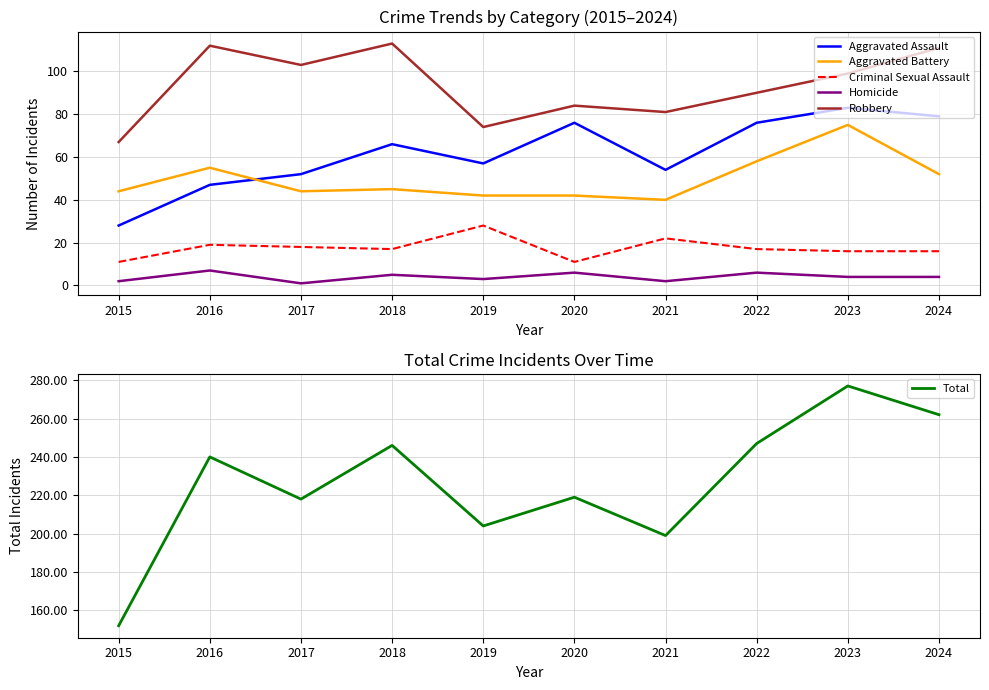

Which category has the lowest value in the Aggravated Battery series?

2021